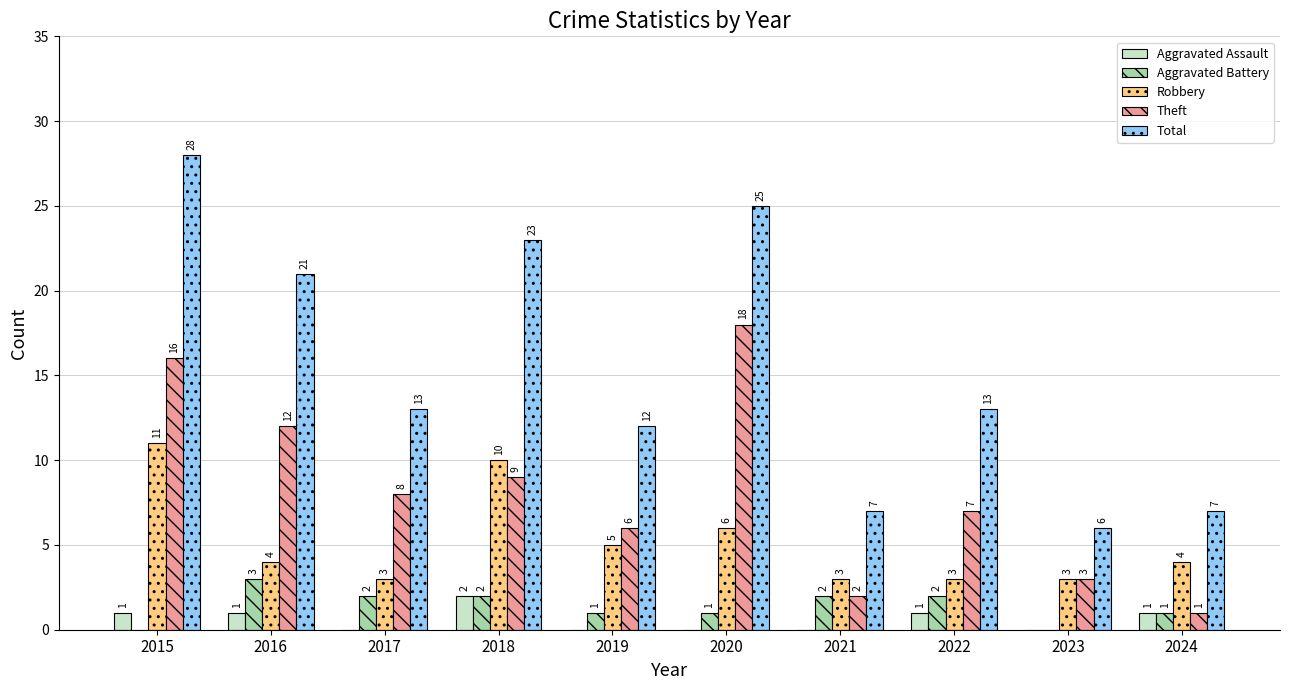

What is the sum of the Aggravated Battery values at 2017 and 2022?

4